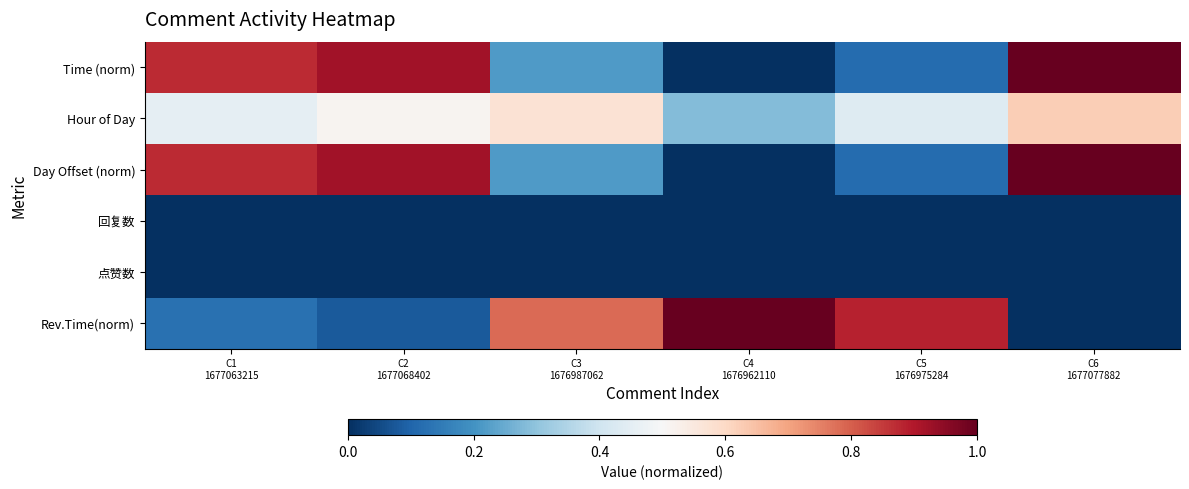

Which series has the largest range (max minus min)?

Time (norm)